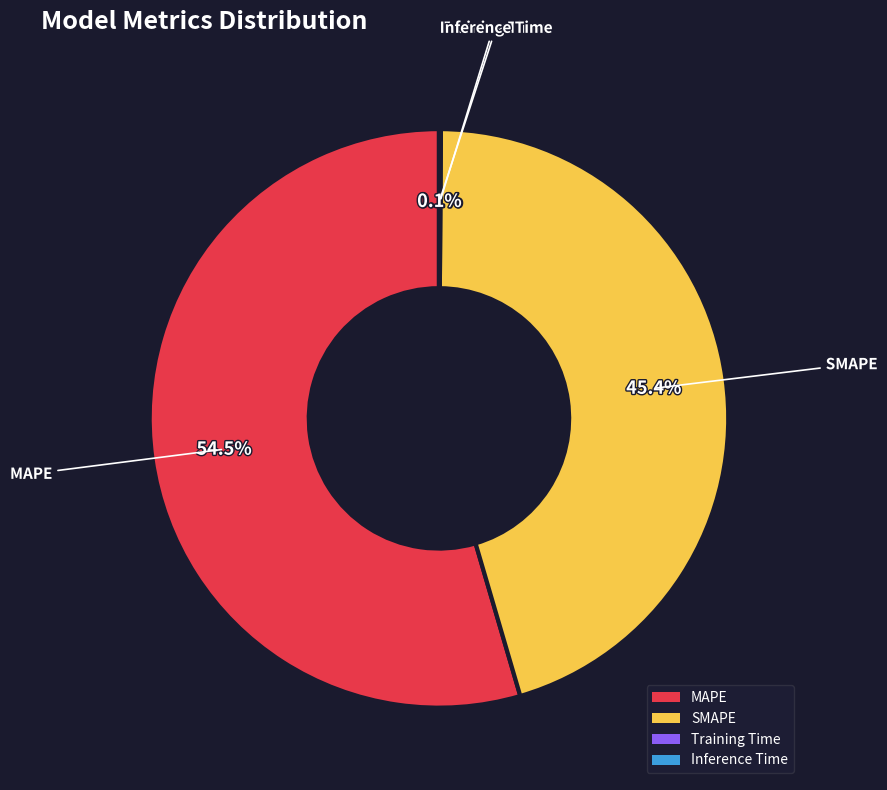

What is the largest slice in the pie chart?

MAPE